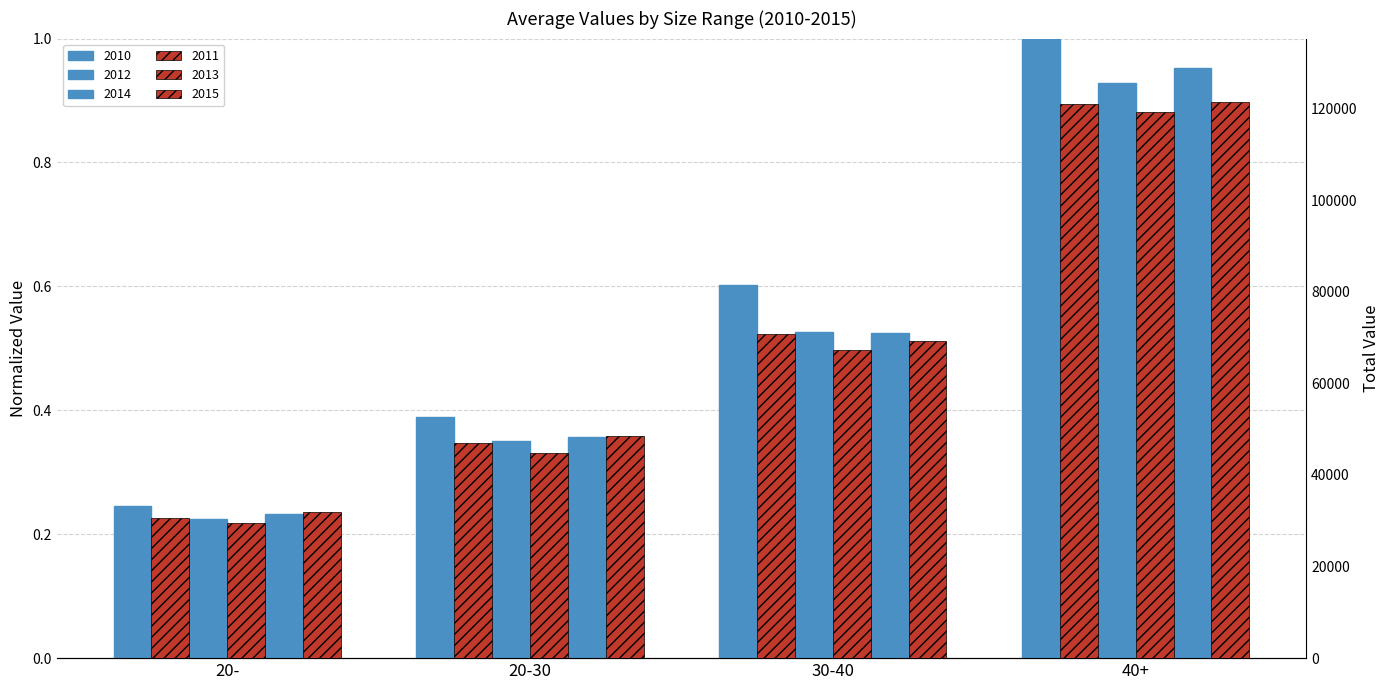

How many bars are there in total?

24